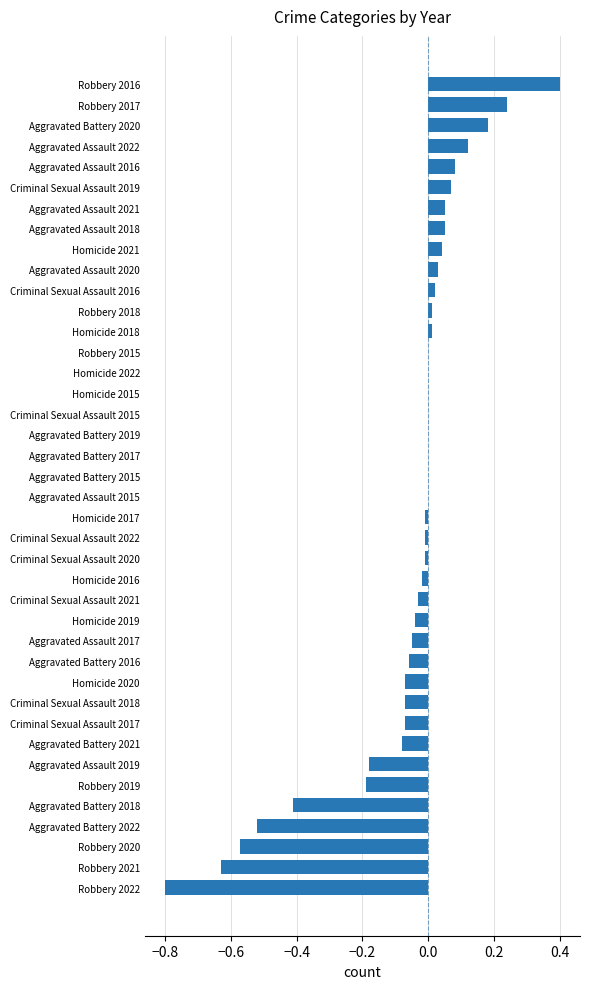

What is the sum of all values?

-2.5